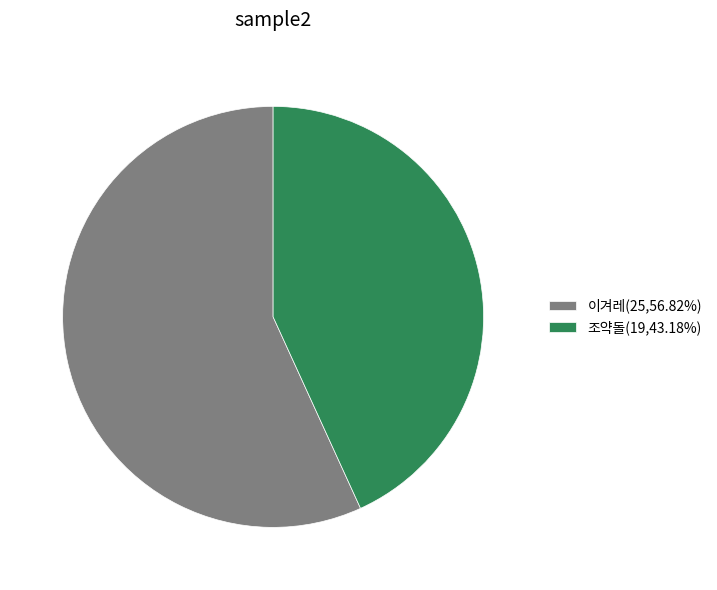

Is the sum of 이겨레(25,56.82%) and 조약돌(19,43.18%) greater than half?

Yes